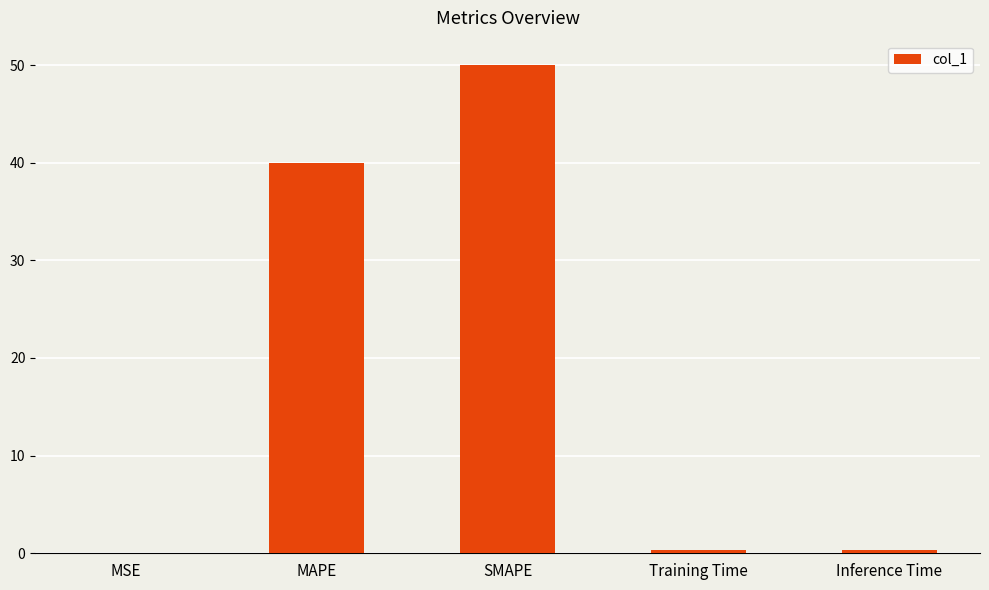

Does the chart contain stacked bars?

No